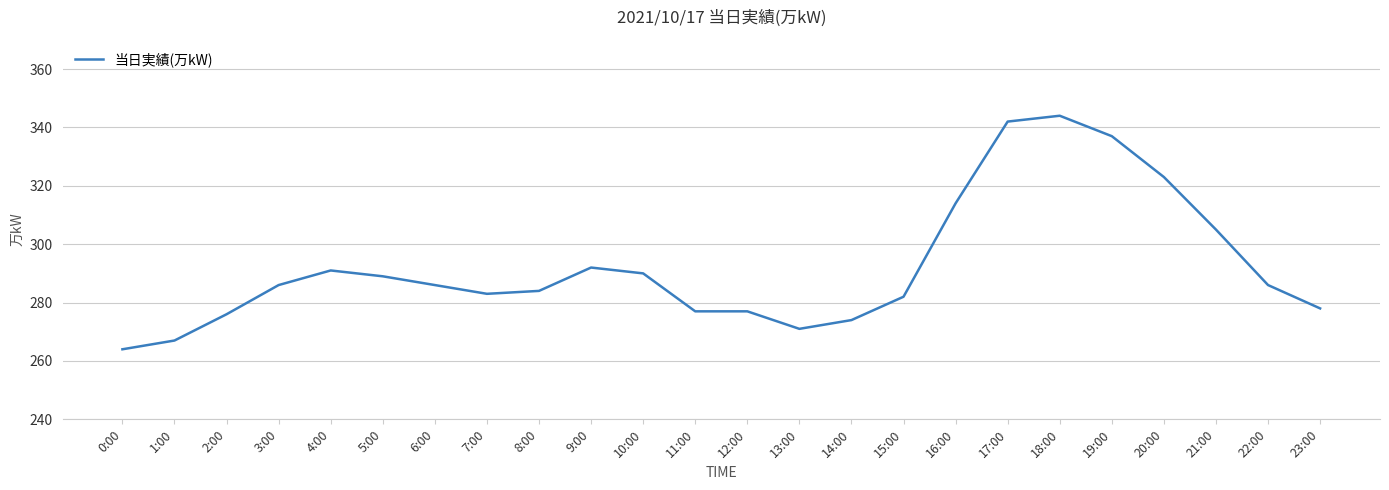

How many categories are shown in the chart?

24